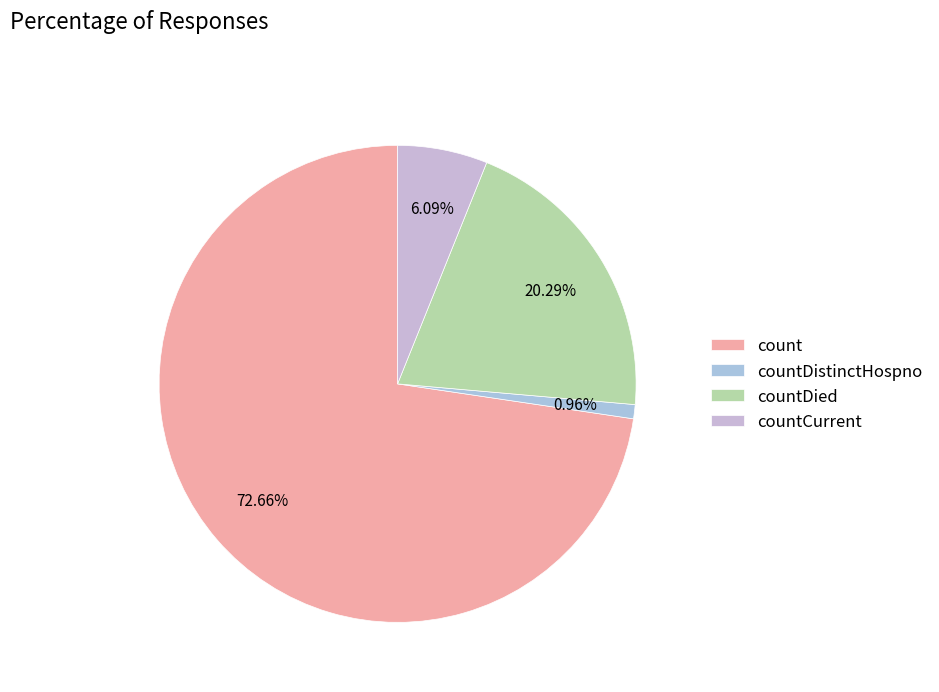

Does any single category account for the majority?

Yes